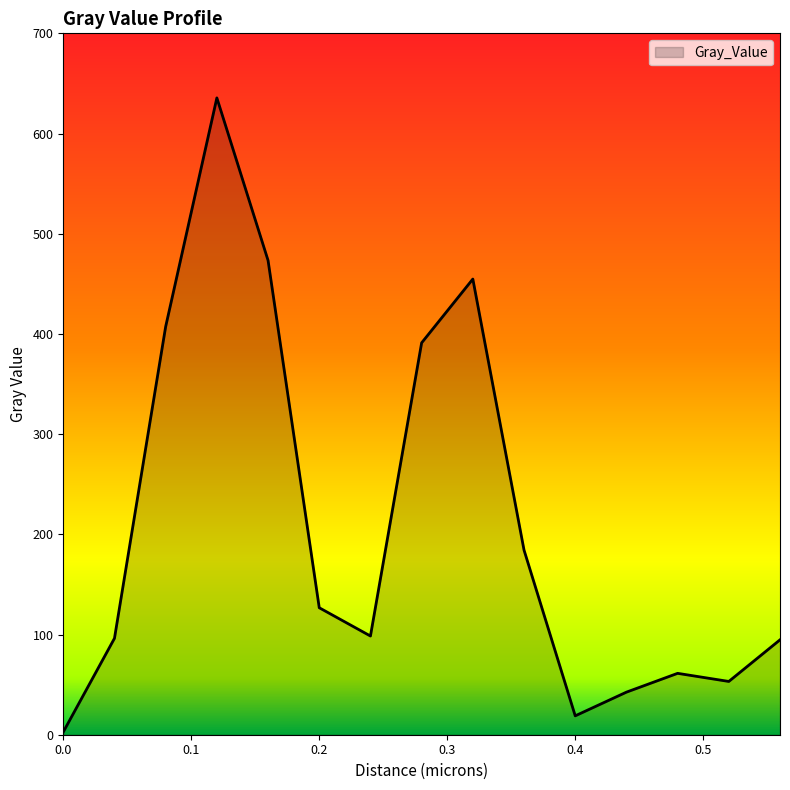

What is the greatest value displayed?

635.6